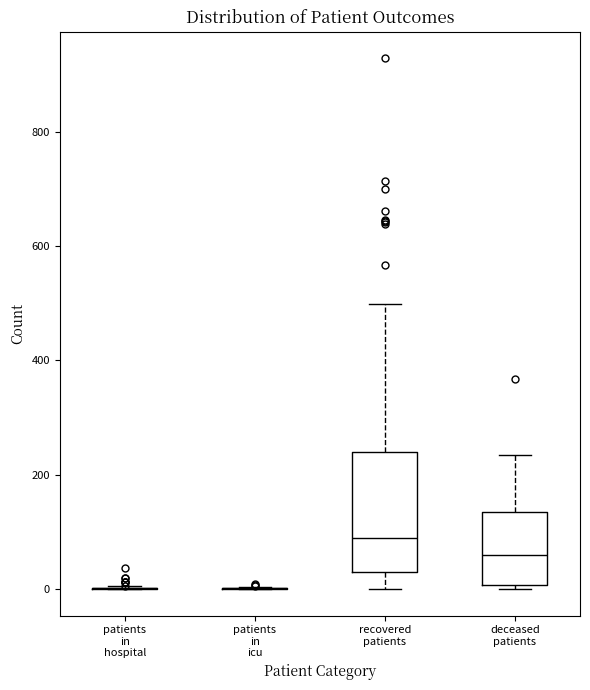

Comparing the boxes themselves (not the whiskers), which one is the tallest?

recovered patients